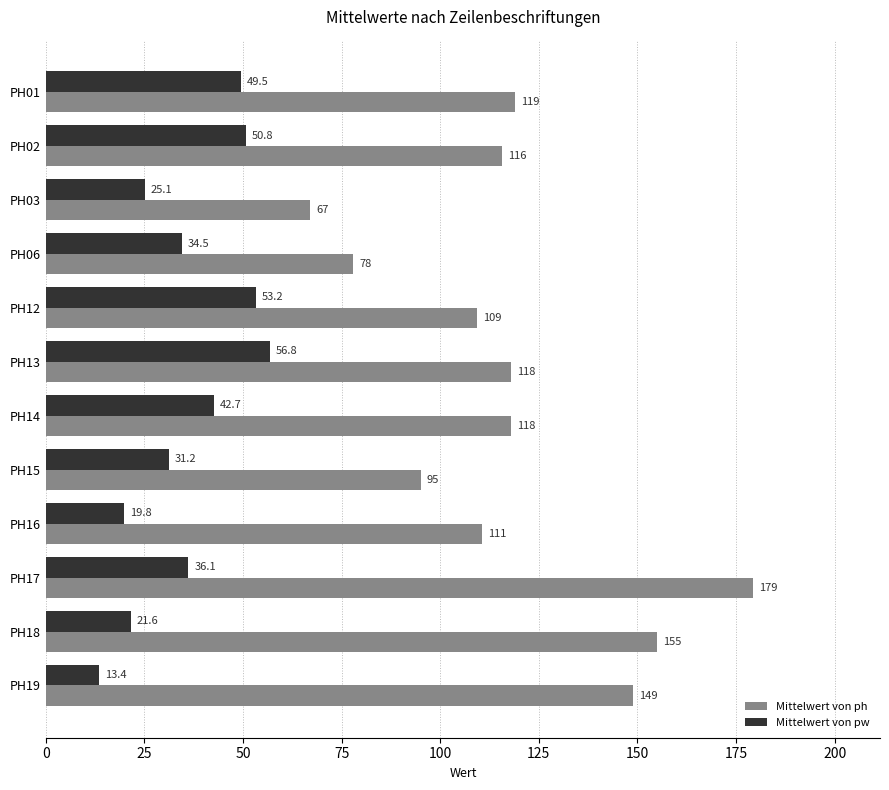

List the series in order of their peak value, highest first.

Mittelwert von ph, Mittelwert von pw